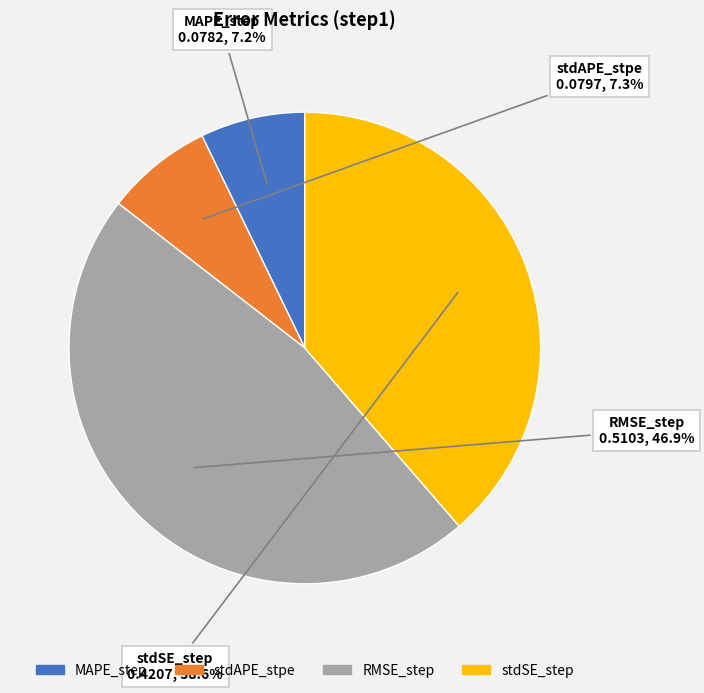

What percentage do stdAPE_stpe and MAPE_step together represent?

14.5%